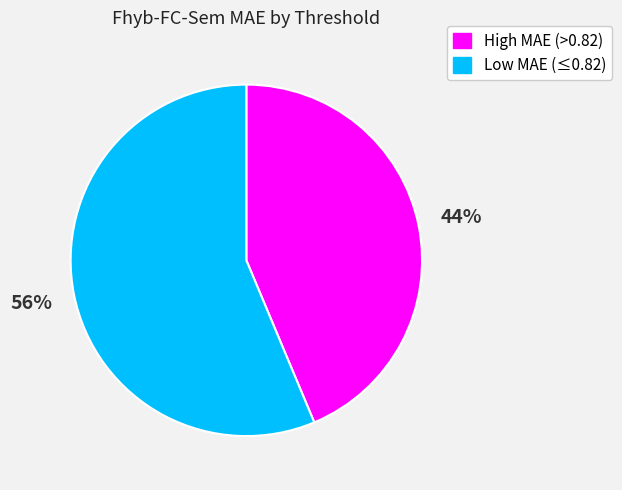

Is there a majority slice in this chart?

Yes